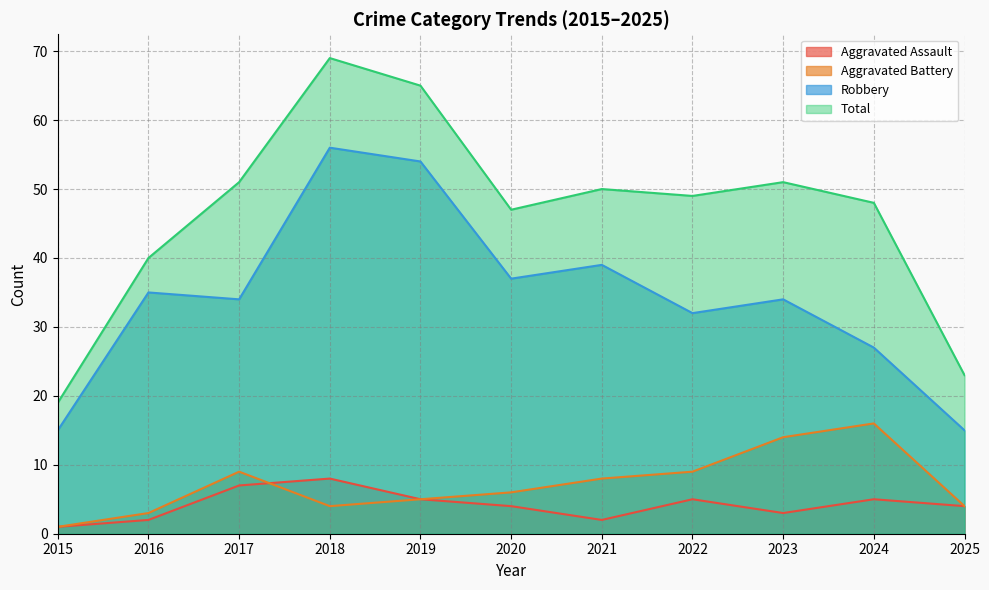

True or false: Total and Robbery intersect in this chart.

False